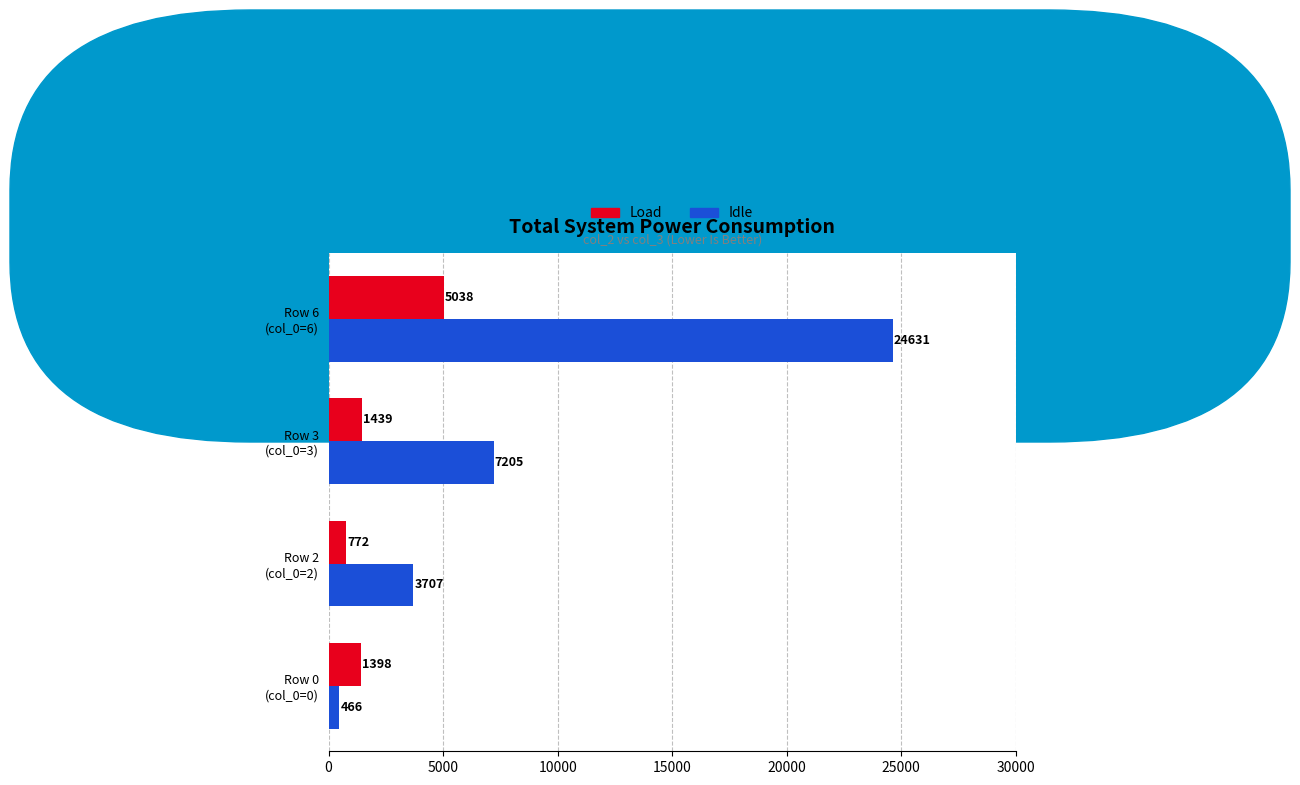

Which series has the largest total across all categories?

Idle